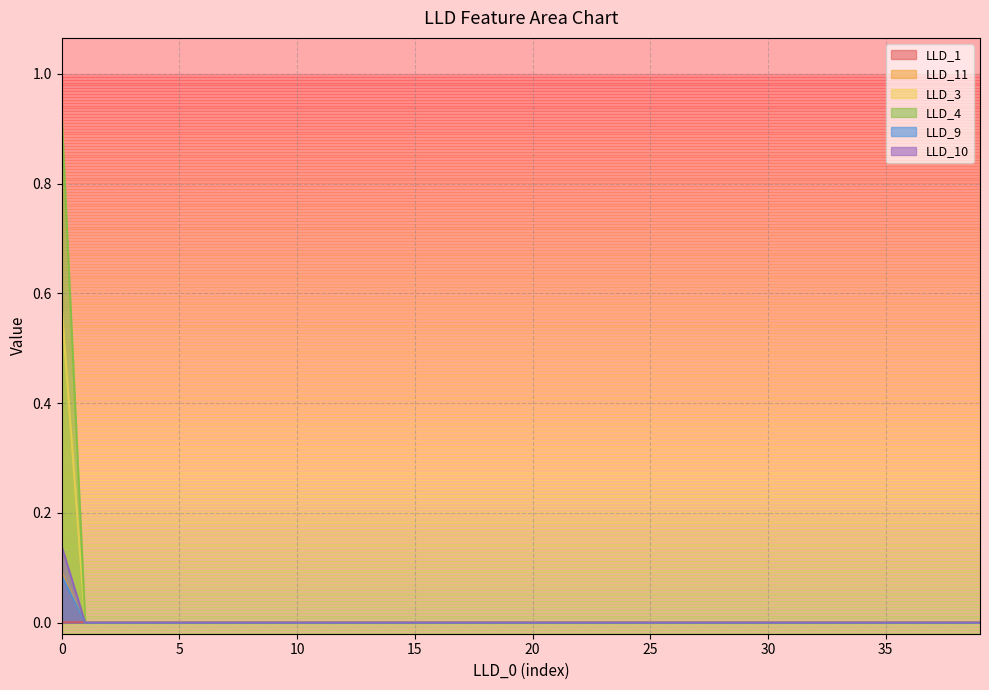

Where do LLD_11 and LLD_10 first cross each other?

0 and 1